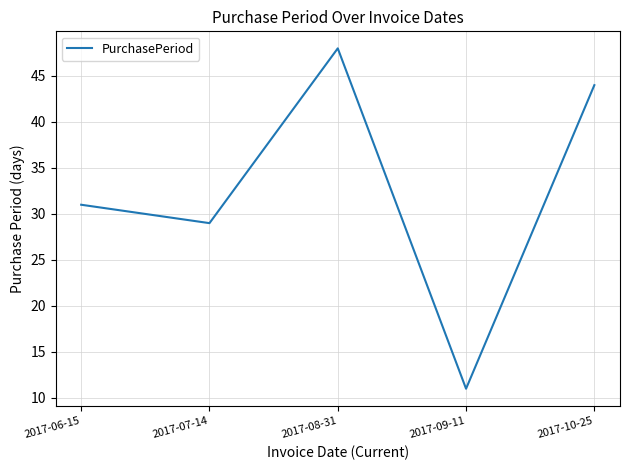

Where is the data nearest to the value 29?

2017-07-14